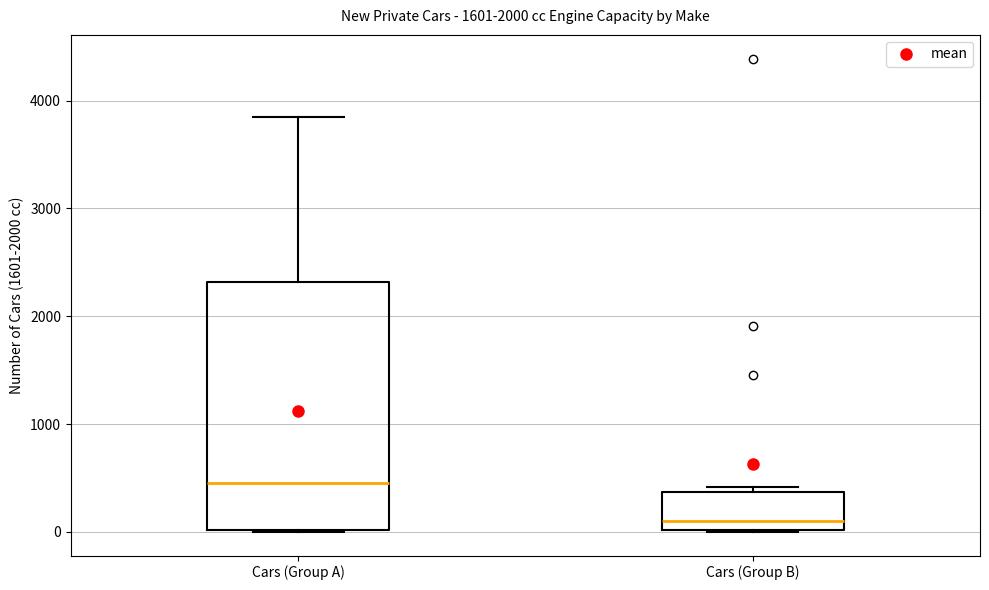

Reading left to right, transcribe this box plot: for each box, give where its median line is, the range the box spans, and where its two whiskers end, as read against the y-axis. The values are not printed on the chart, so give them approximately, as read against the axis.

Cars (Group A): median 500, box 0 to 2300, whiskers 0 to 3900
Cars (Group B): median 100, box 0 to 400, whiskers 0 to 400 (just above the box's upper edge)